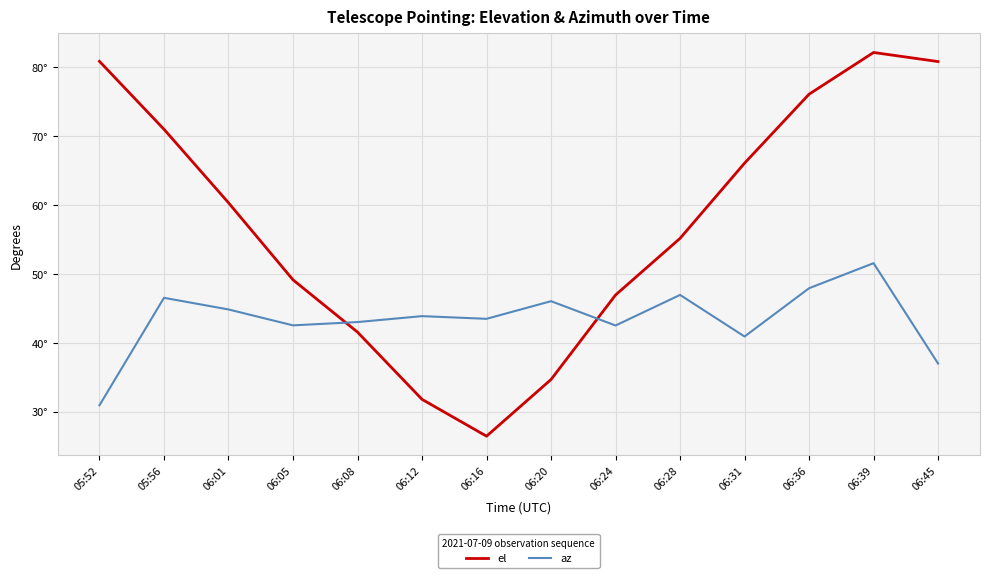

What are all the series names shown in the legend?

el, az